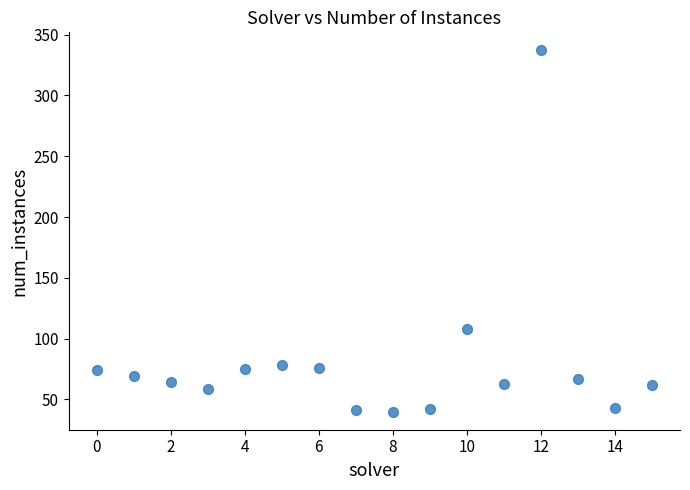

What is the range of Y values (max minus min)?

297